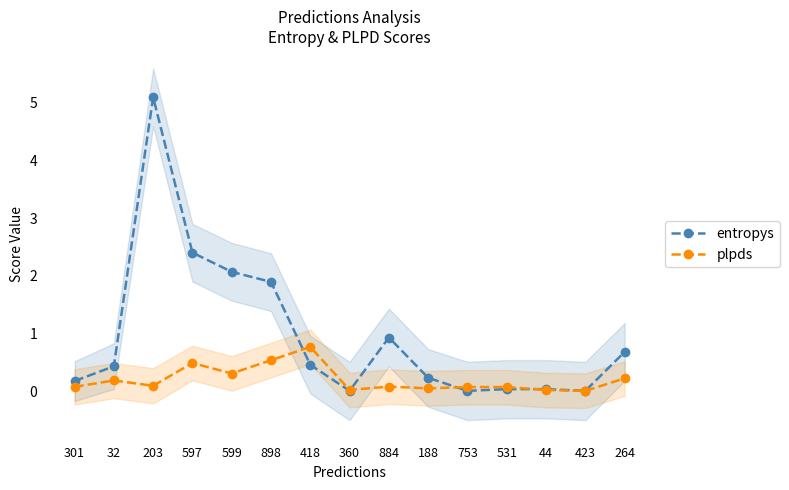

Where is entropys nearest to the value 2?

599